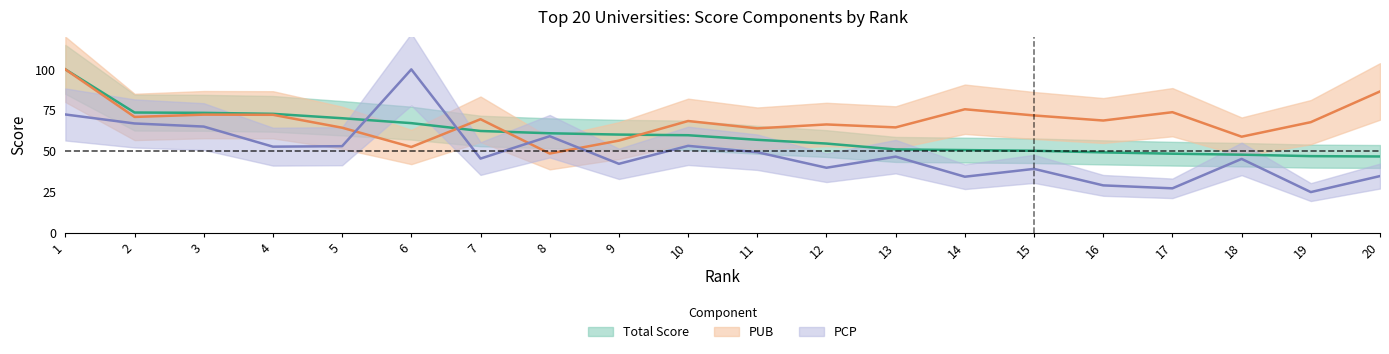

At which label does Total Score first exceed 59?

1